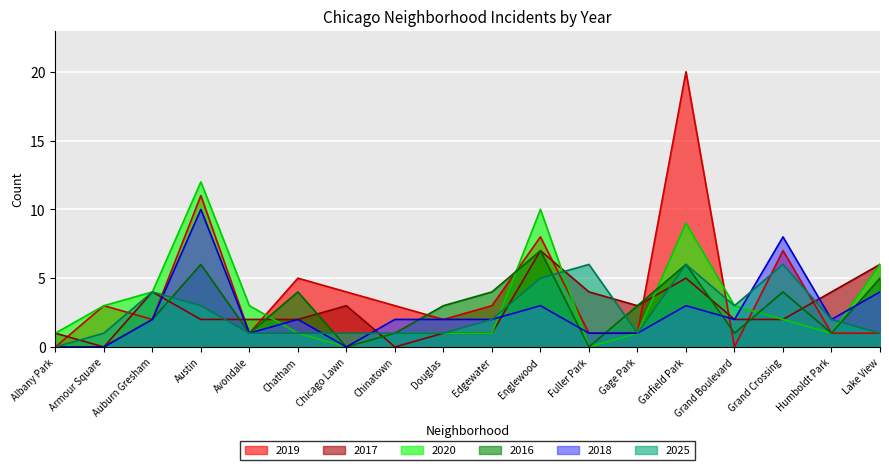

How many series are shown in this chart?

6